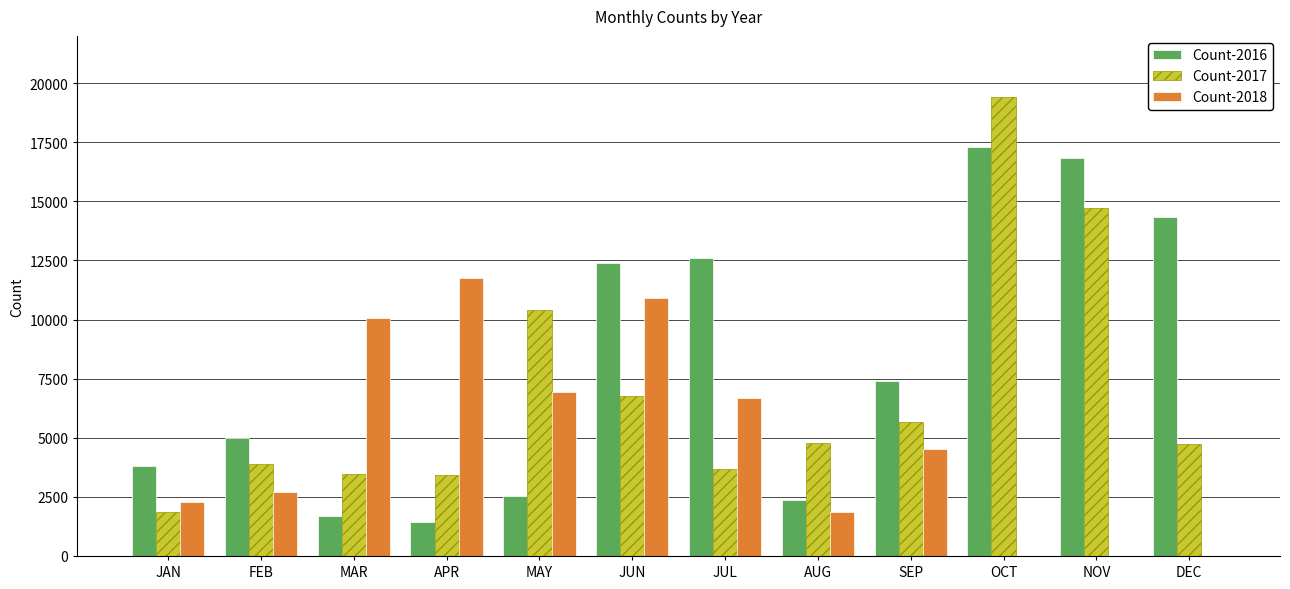

What is the total value across all series at DEC?

19108